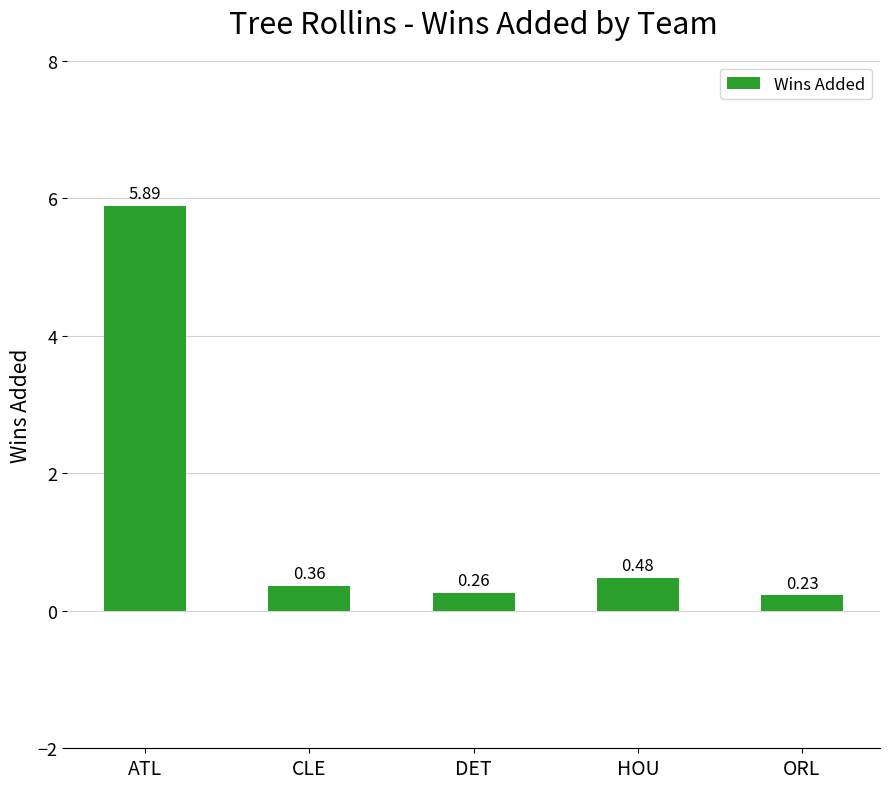

Which has a higher value, ORL or HOU?

HOU